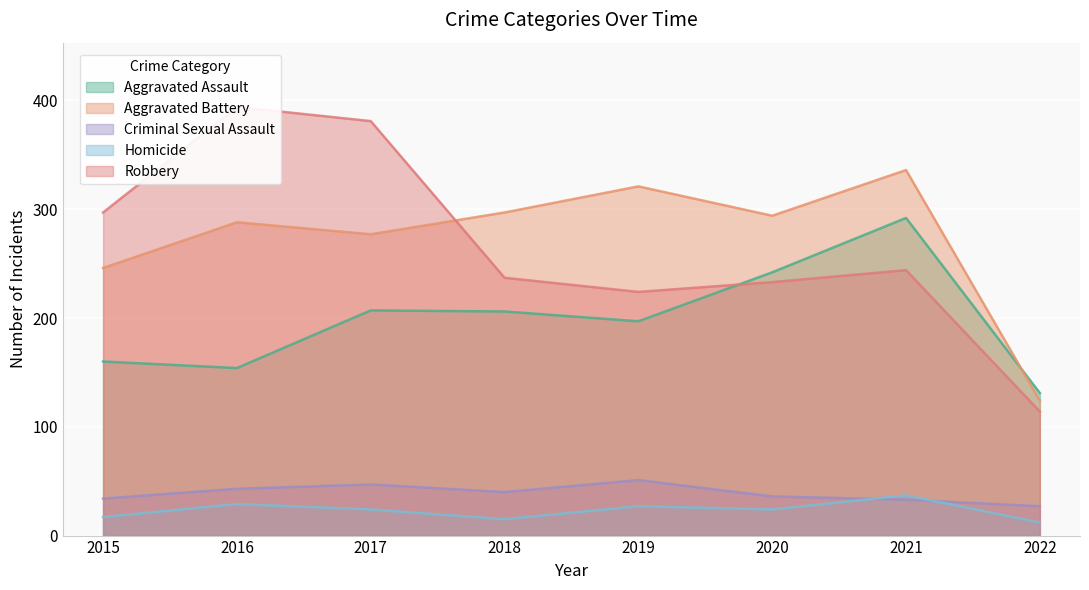

What is the value of the Criminal Sexual Assault point at the 6th from the left?

36